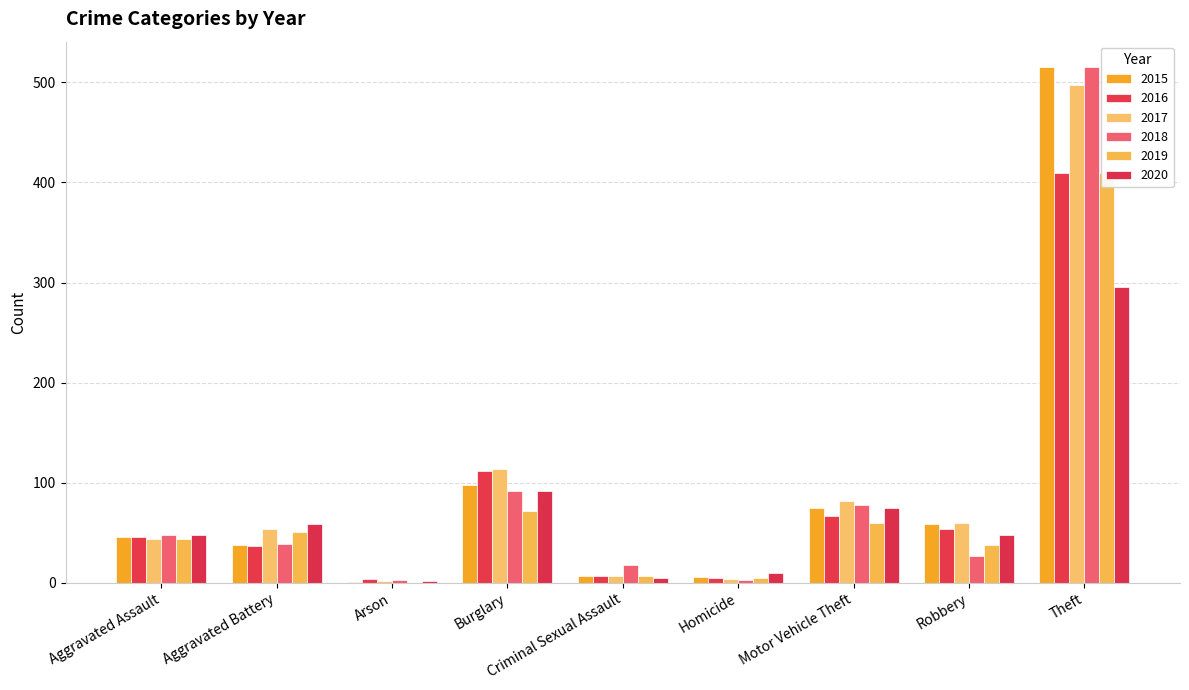

What position from the right is Aggravated Battery?

8